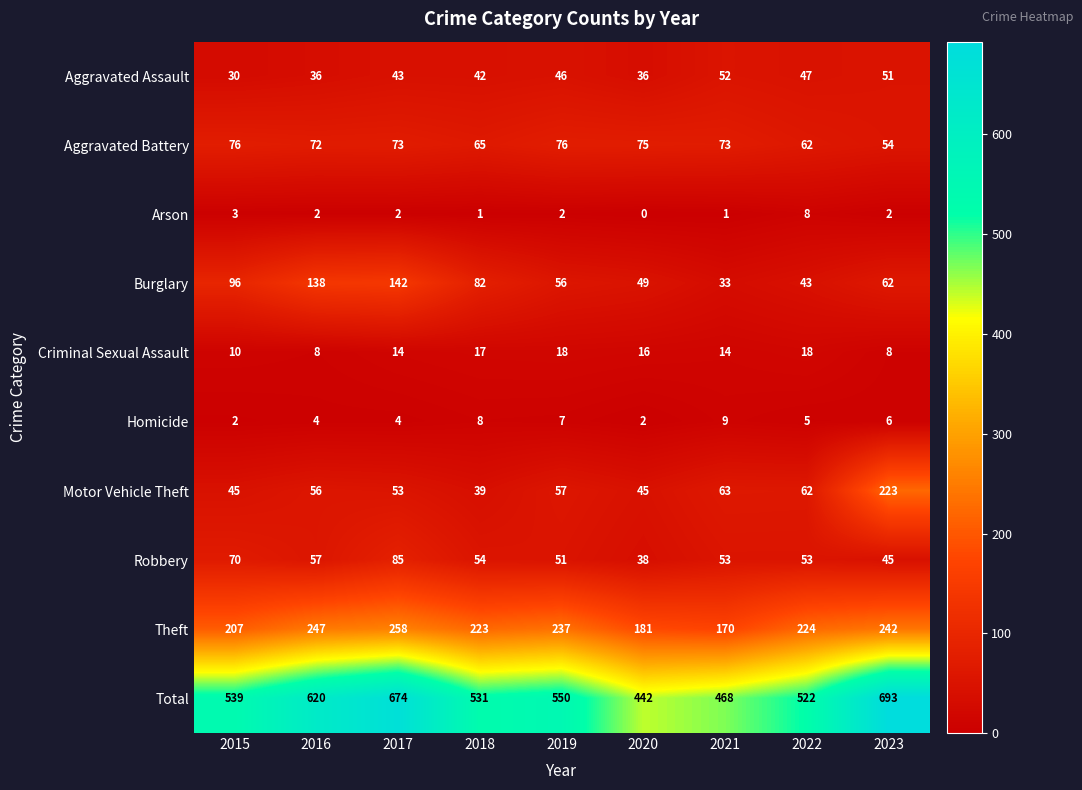

What is the difference between the Criminal Sexual Assault values at 2018 and 2023?

9